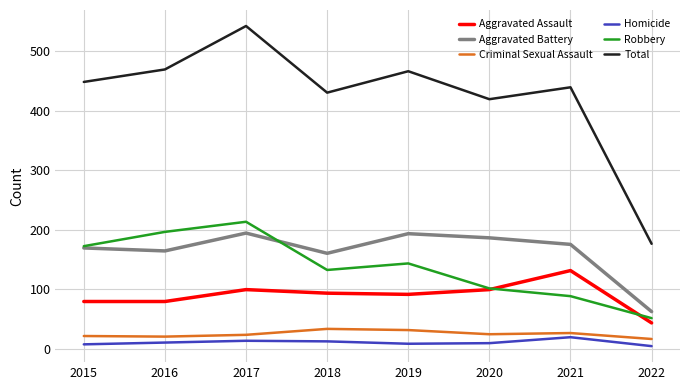

Is it true that Aggravated Assault equals 91 at 2019?

True